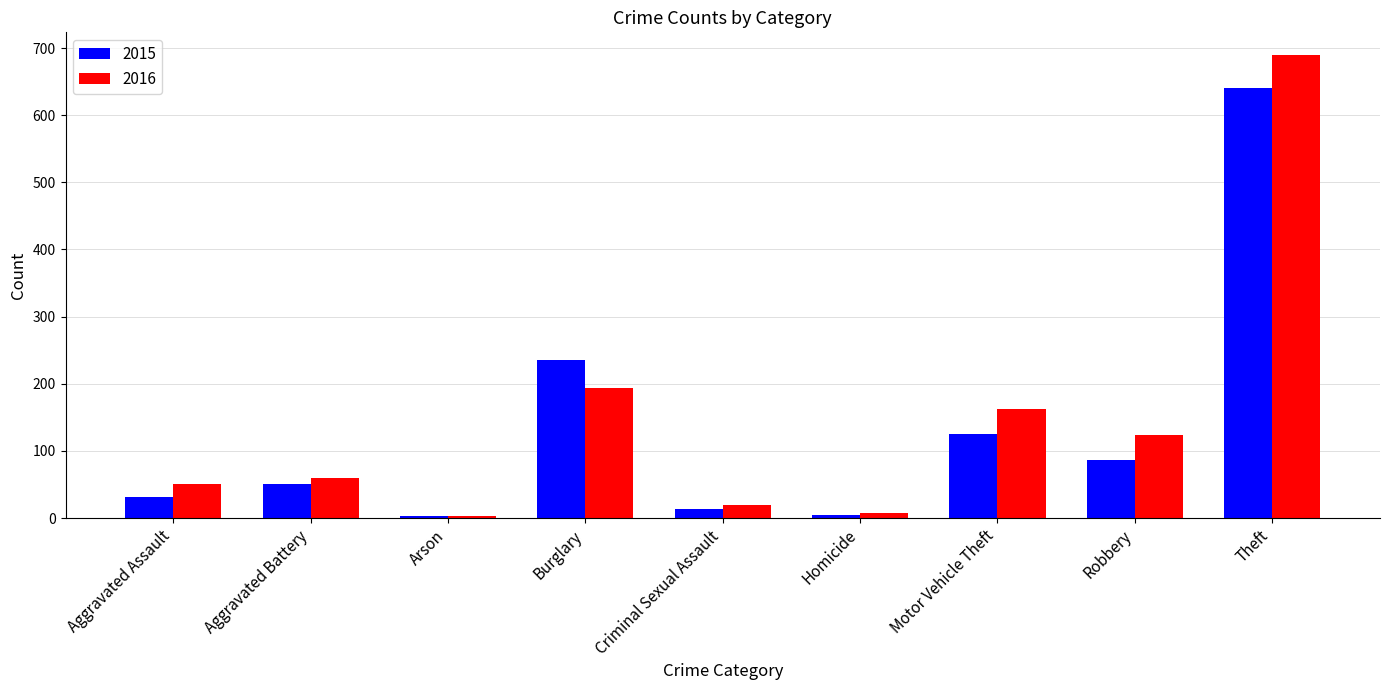

What is the smallest value displayed?

3